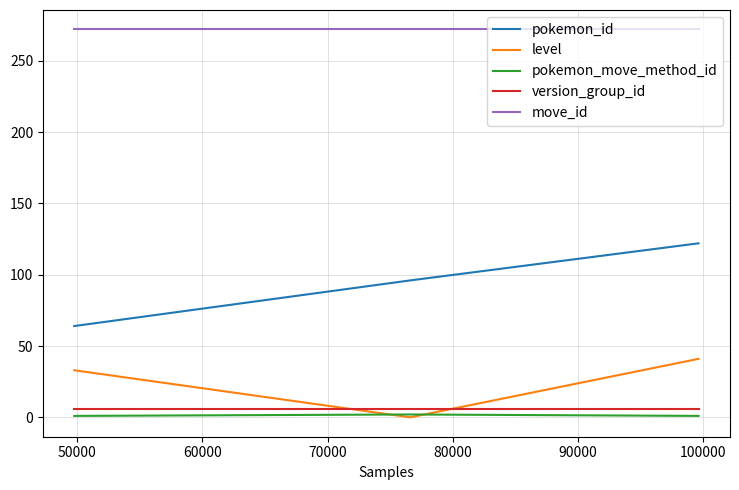

Which series has the largest range (max minus min)?

pokemon_id